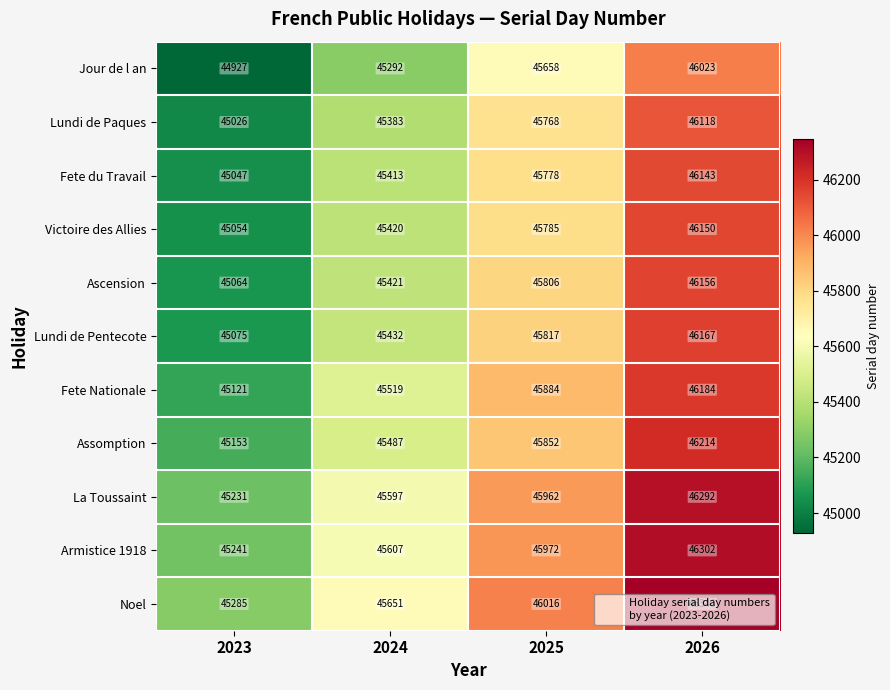

Which category has the lowest value in the Lundi de Paques series?

2023